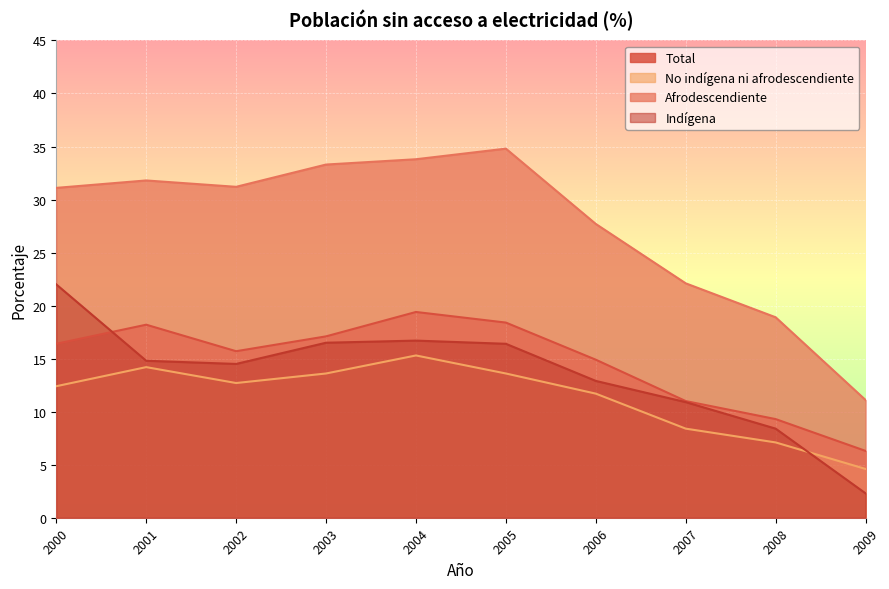

True or false: No indígena ni afrodescendiente and Total intersect in this chart.

False